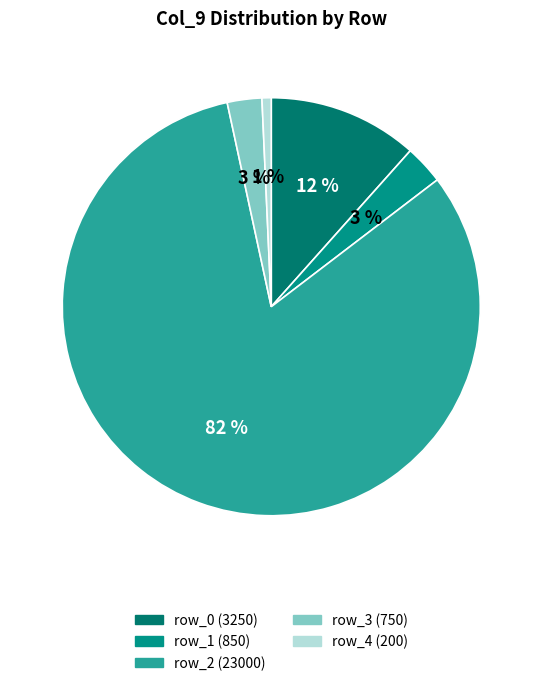

Does row_0 represent more than half of the total?

No